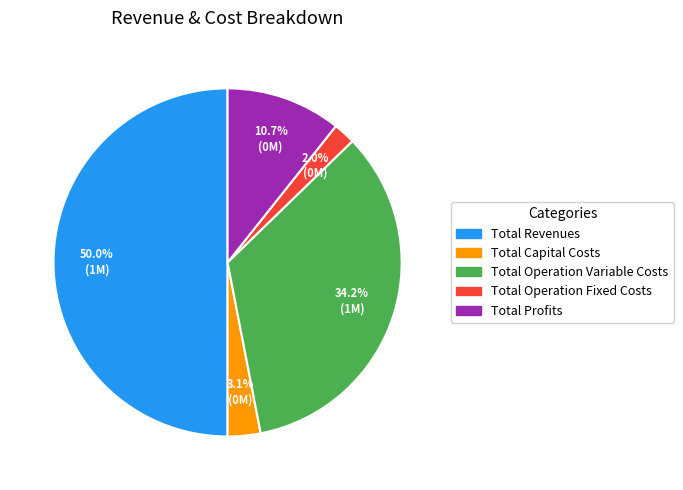

Does Total Operation Variable Costs account for over 50% of the chart?

No